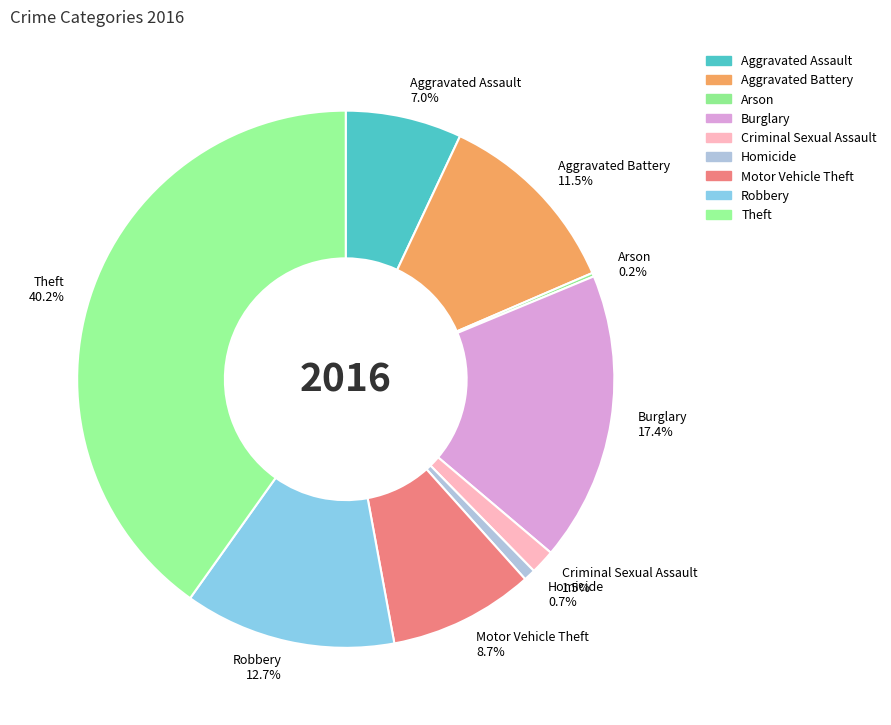

Do Motor Vehicle Theft and Theft together represent more than half of the pie?

No